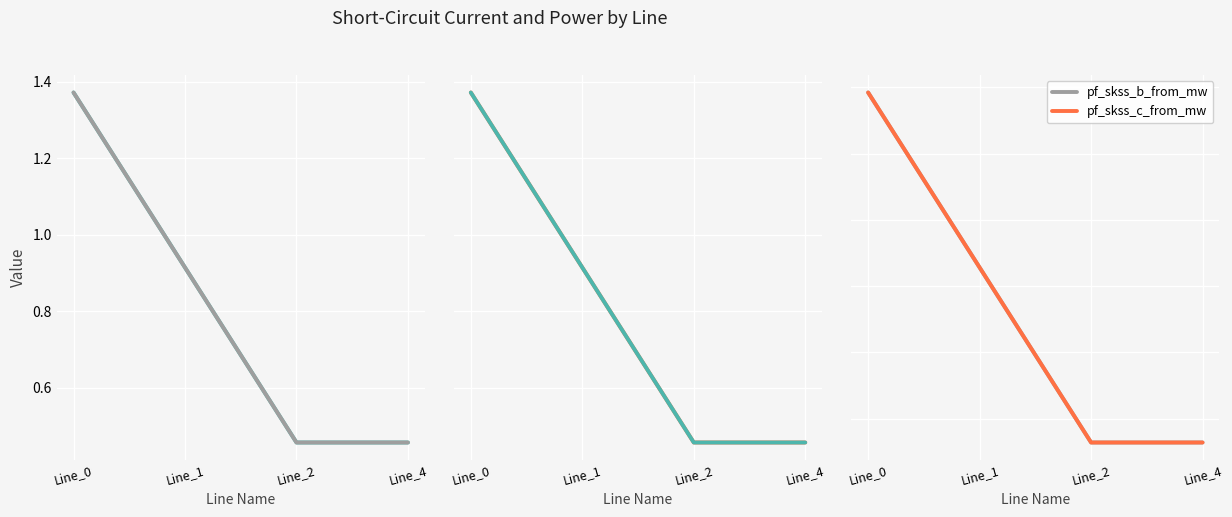

At which label does pf_ikss_b_from_ka reach its peak?

Line_0